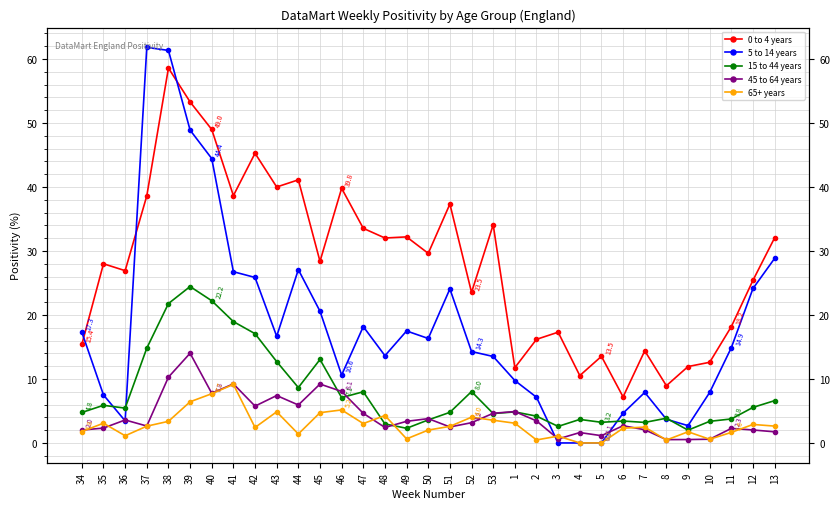

Reading left to right, transcribe all the data shown in this chart.

0 to 4 years: 15.4	28.0	26.9	38.6	58.6	53.3	49.0	38.7	45.3	40.0	41.1	28.4	39.8	33.5	32.0	32.2	29.6	37.3	23.5	34.1	11.8	16.2	17.3	10.5	13.5	7.2	14.4	8.9	11.9	12.6	18.2	25.4	32.1
5 to 14 years: 17.3	7.5	3.4	61.8	61.3	48.9	44.4	26.8	25.9	16.7	27.1	20.6	10.6	18.2	13.6	17.5	16.3	24.1	14.3	13.5	9.8	7.1	0.0	0.0	0.0	4.7	7.9	3.7	2.7	7.9	14.9	24.1	28.8
15 to 44 years: 4.8	5.9	5.4	14.8	21.8	24.4	22.2	19.0	17.1	12.7	8.7	13.0	7.1	8.0	3.0	2.3	3.6	4.8	8.0	4.6	4.8	4.2	2.6	3.7	3.2	3.4	3.2	3.9	2.0	3.4	3.8	5.6	6.6
45 to 64 years: 2.0	2.3	3.6	2.6	10.3	14.0	7.8	9.2	5.8	7.4	5.9	9.2	8.1	4.6	2.4	3.4	3.8	2.5	3.2	4.6	4.9	3.4	0.6	1.6	1.1	2.7	2.1	0.5	0.5	0.6	2.3	2.0	1.7
65+ years: 1.8	3.1	1.1	2.6	3.4	6.4	7.7	9.1	2.4	4.9	1.4	4.7	5.2	3.0	4.3	0.6	2.0	2.6	4.0	3.6	3.1	0.5	1.1	0.0	0.0	2.3	2.5	0.5	1.7	0.6	1.6	2.9	2.6